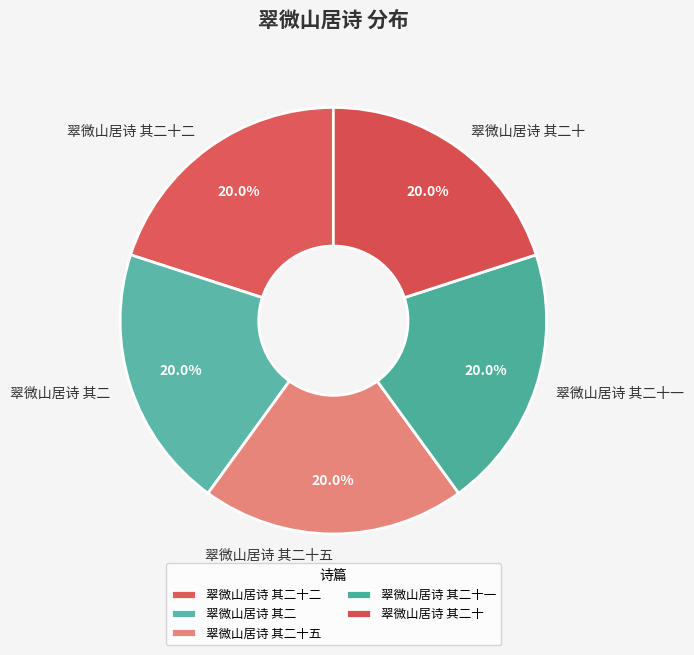

True or false: 翠微山居诗 其二十一 accounts for 20% of the total.

True